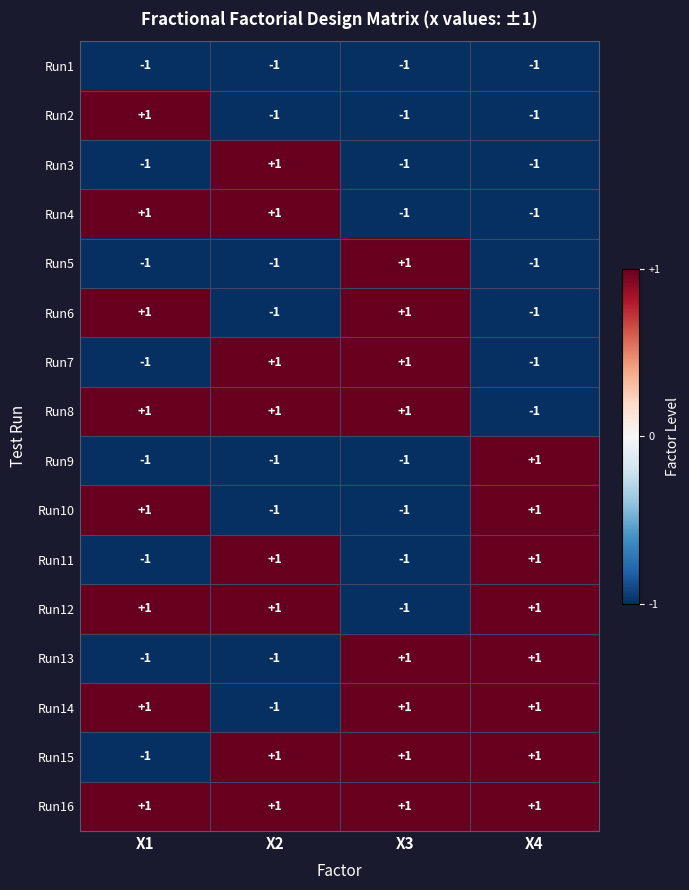

Count the Run10 values in the range -1 to 1.

4